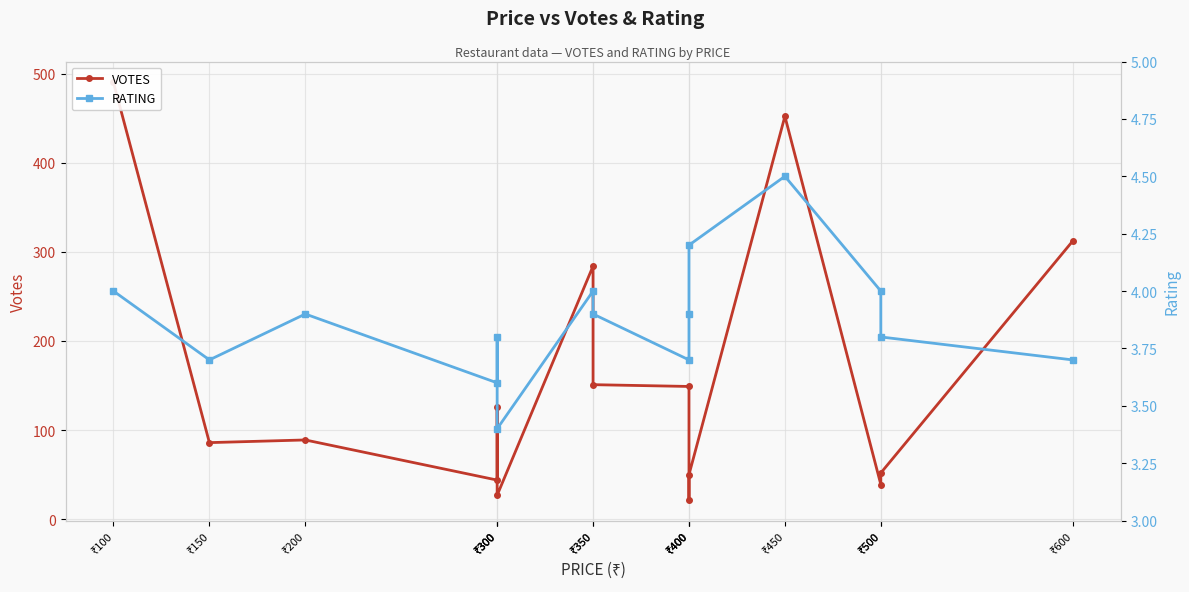

Which series has the widest spread of values?

VOTES